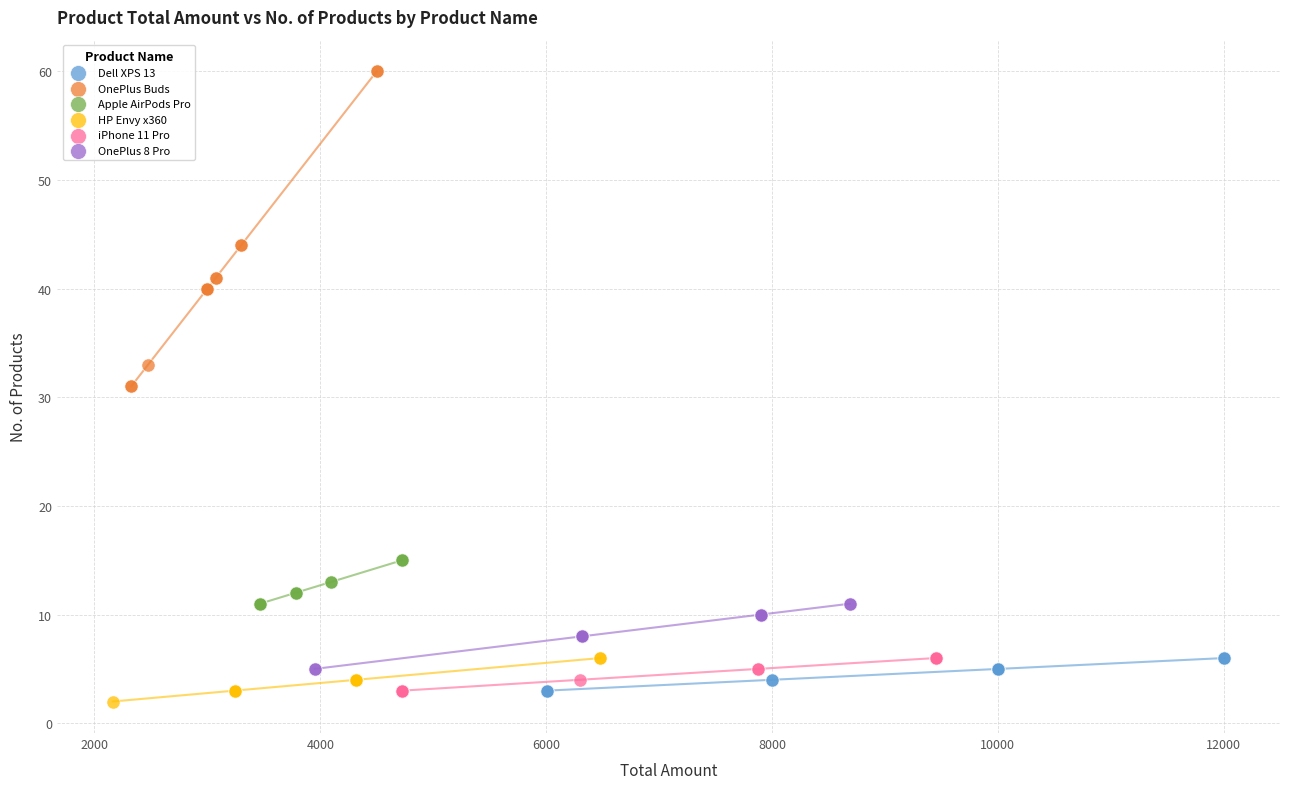

Which series contains the highest Y value?

OnePlus Buds